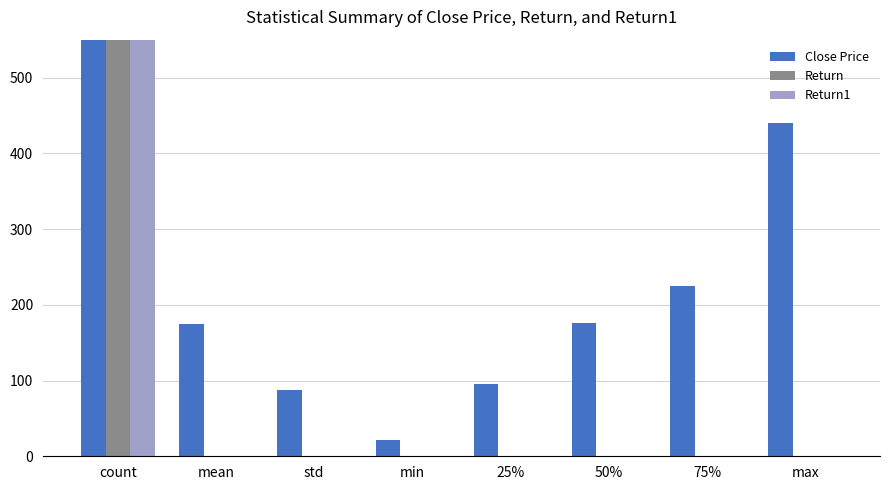

Rank the series by their maximum value, from highest to lowest.

Close Price, Return, Return1